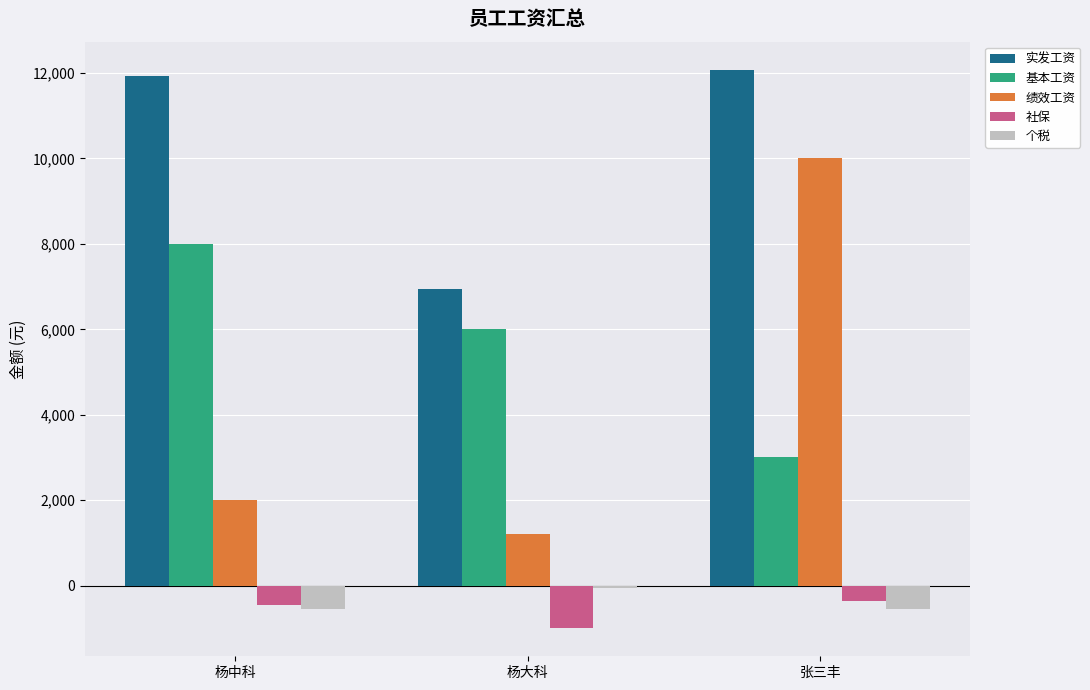

What is the total value across all series at 张三丰?

24161.6